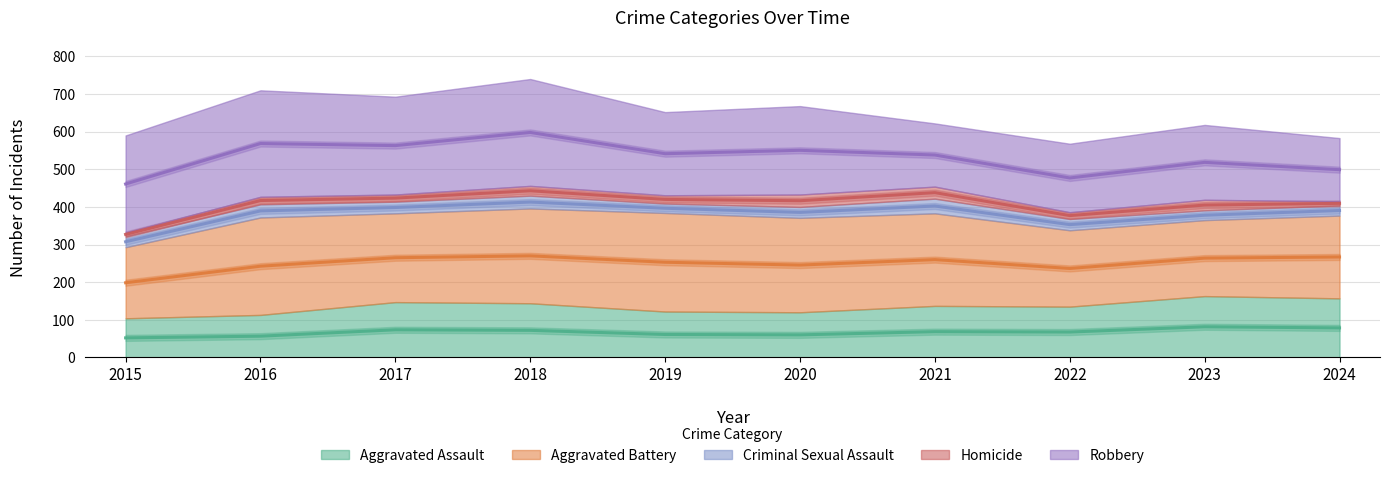

Where is Criminal Sexual Assault nearest to the value 32?

2017